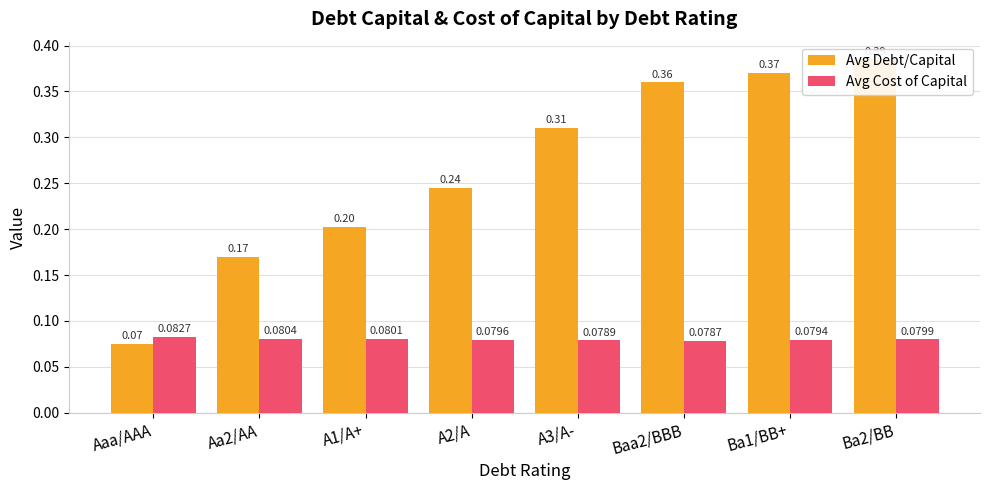

The Avg Cost of Capital series shows 0.1 at Aa2/AA. True or false?

False